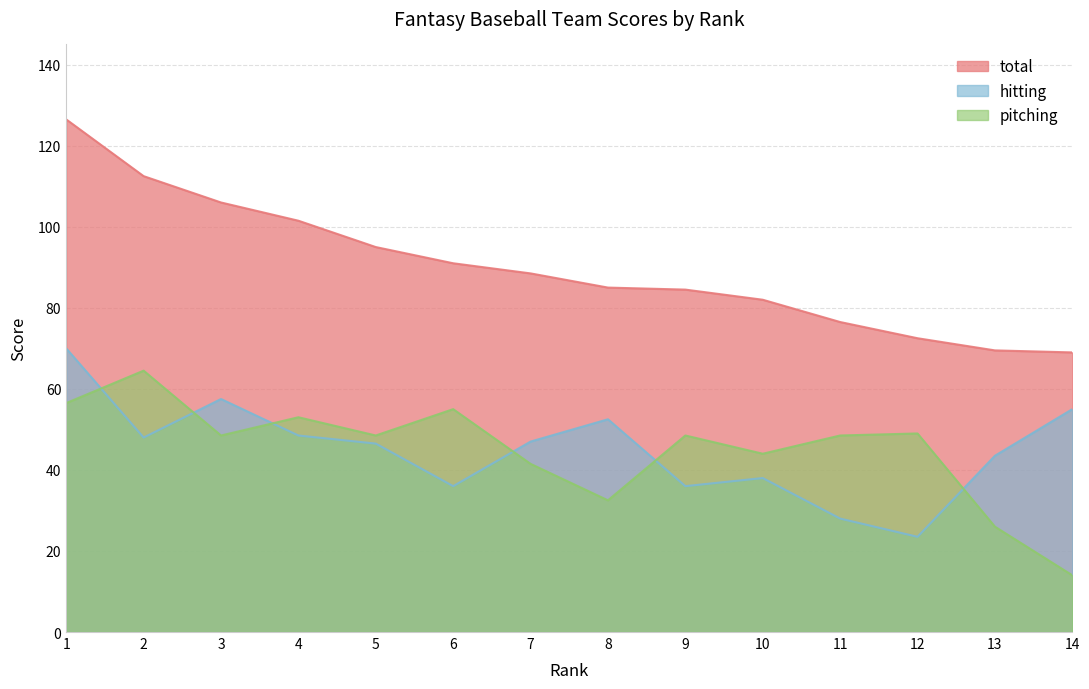

List the labels in order of pitching value, largest first.

2, 1, 6, 4, 12, 3, 5, 9, 11, 10, 7, 8, 13, 14